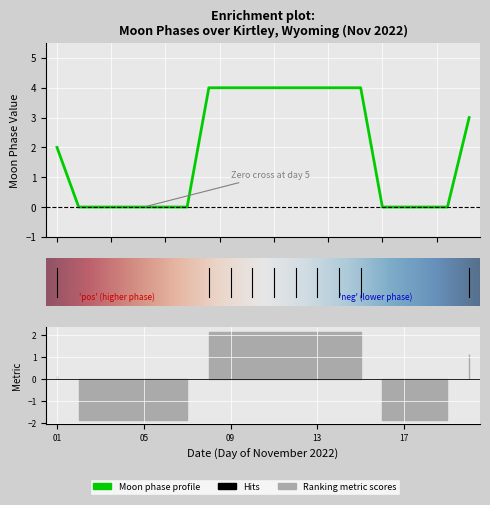

Does the chart display data point markers on the line(s)?

No